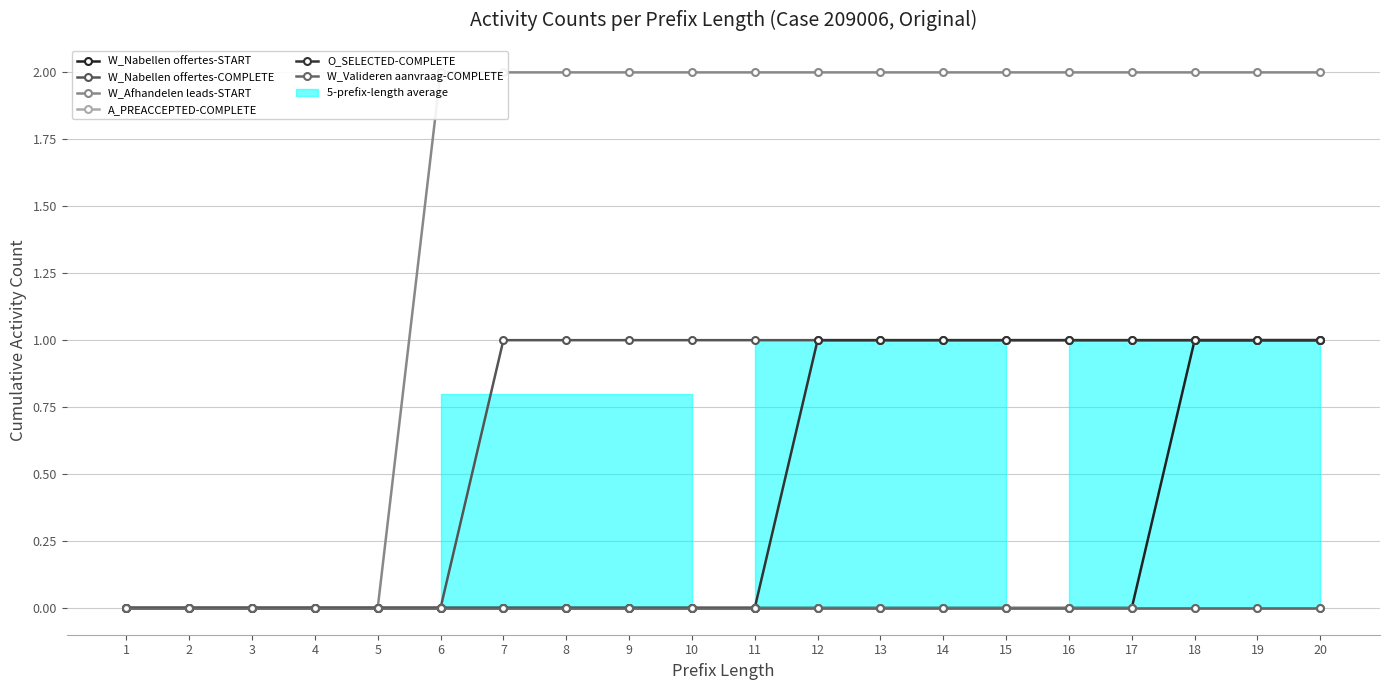

Reading left to right, list all the values displayed in this chart.

W_Nabellen offertes-START: 0	0	0	0	0	0	0	0	0	0	0	0	0	0	0	0	0	1	1	1
W_Nabellen offertes-COMPLETE: 0	0	0	0	0	0	1	1	1	1	1	1	1	1	1	1	1	1	1	1
W_Afhandelen leads-START: 0	0	0	0	0	2	2	2	2	2	2	2	2	2	2	2	2	2	2	2
A_PREACCEPTED-COMPLETE: 0	0	0	0	0	0	0	0	0	0	0	0	0	0	0	0	0	0	0	0
O_SELECTED-COMPLETE: 0	0	0	0	0	0	0	0	0	0	0	1	1	1	1	1	1	1	1	1
W_Valideren aanvraag-COMPLETE: 0	0	0	0	0	0	0	0	0	0	0	0	0	0	0	0	0	0	0	0